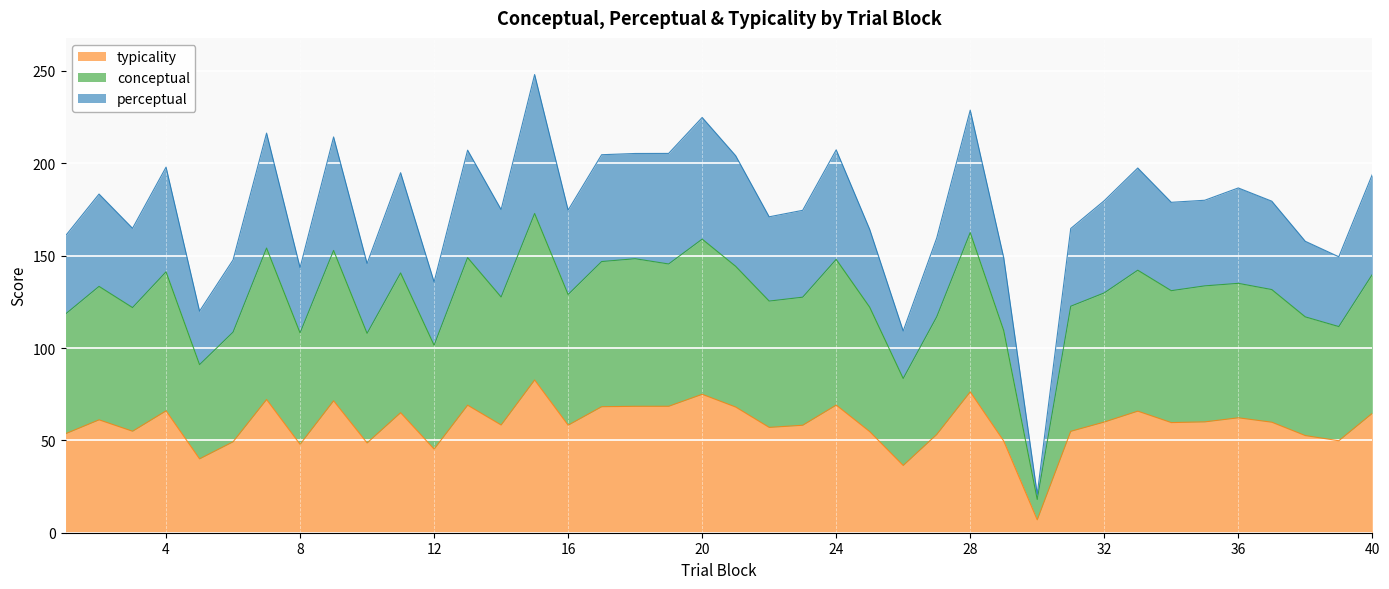

What is the minimum value for typicality?

7.0